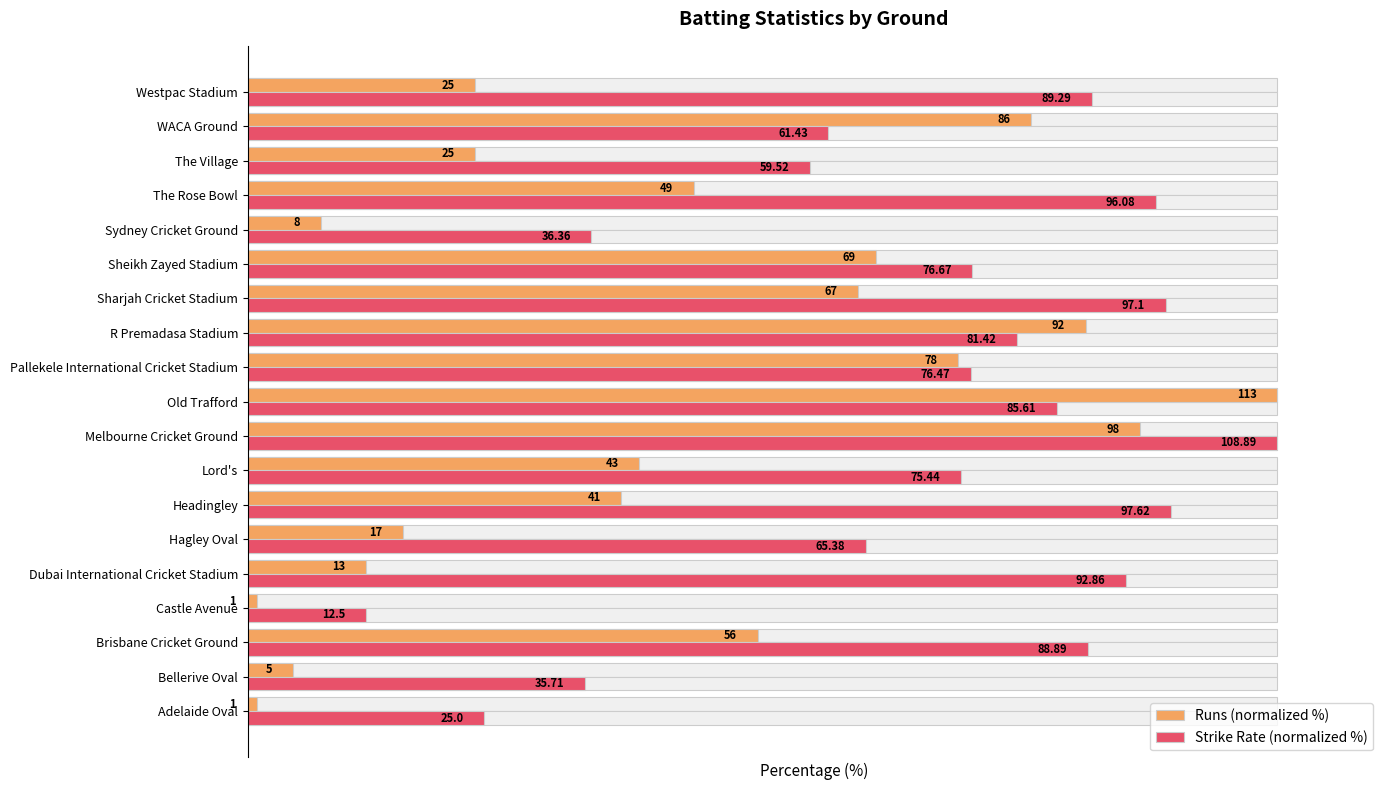

How many bars are there in total?

38